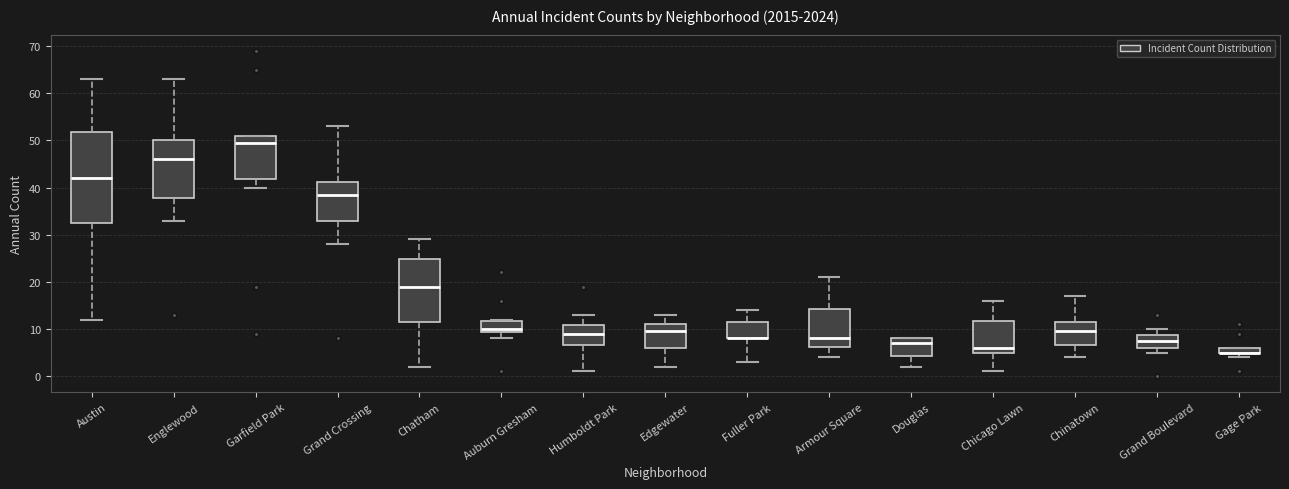

Which box is the tallest, from its lower edge to its upper edge?

Austin